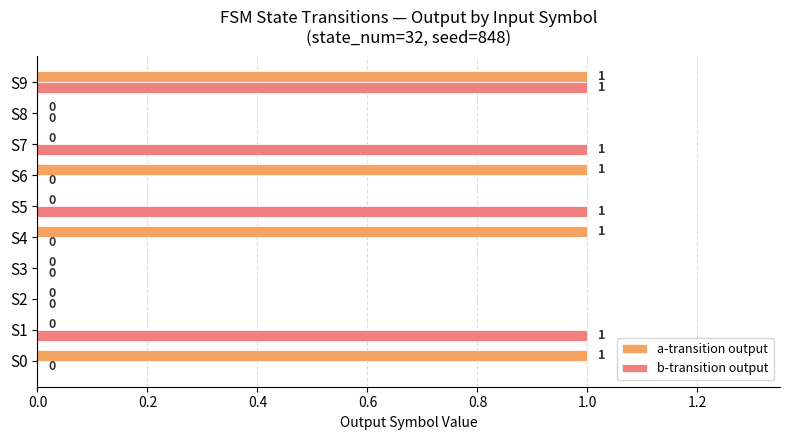

Is the value of b-transition output at S5 greater than the value of a-transition output at S3?

Yes